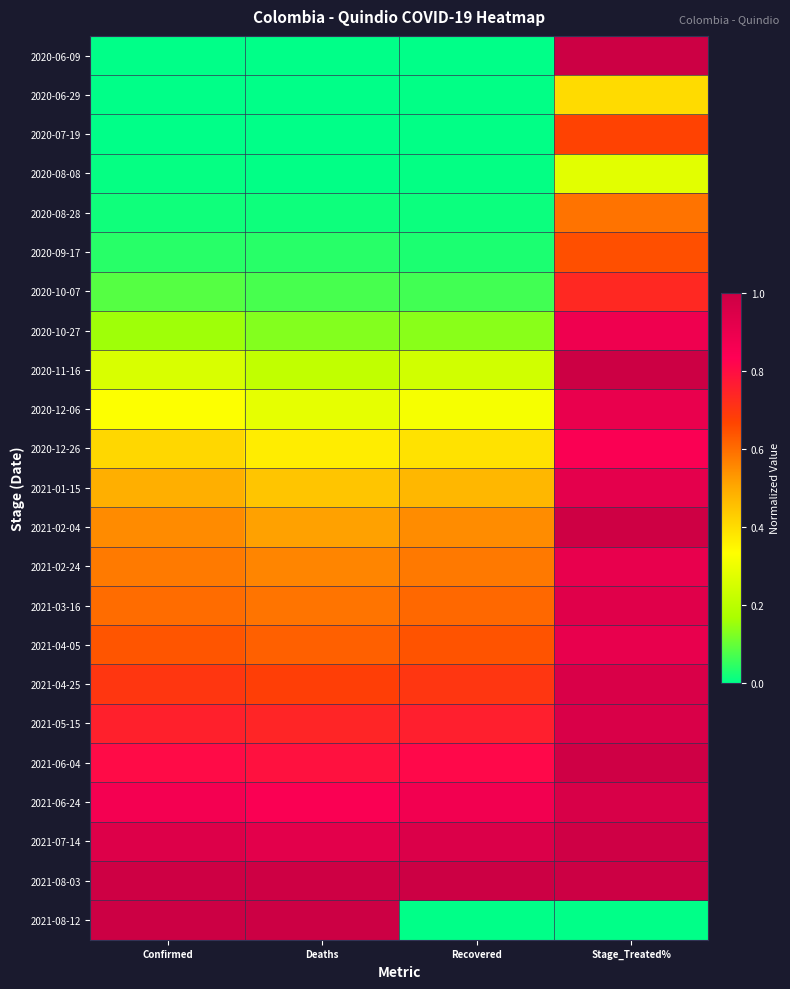

Which label corresponds to the largest value in the chart?

Stage_Treated%